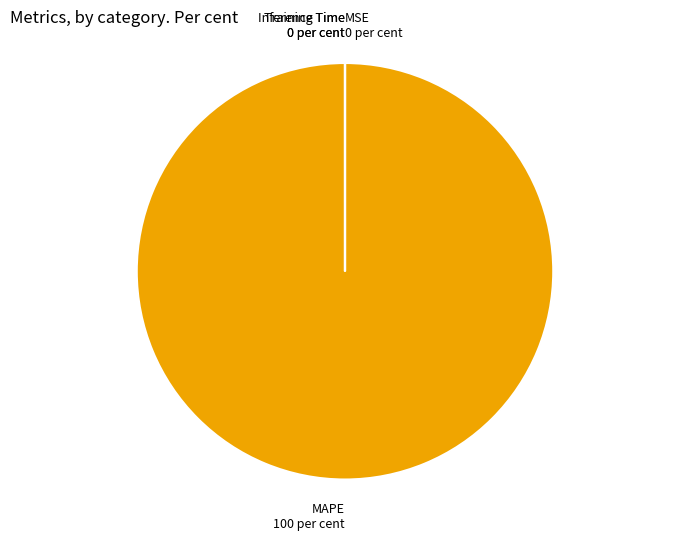

Does any single category account for the majority?

Yes